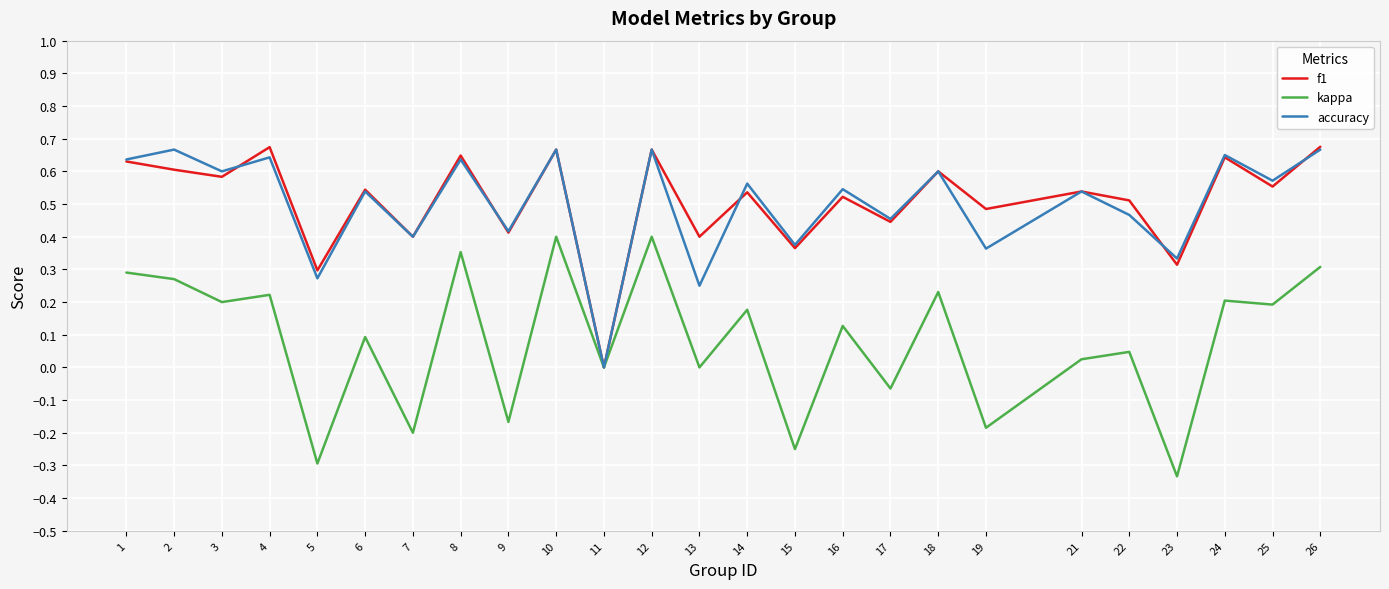

The kappa series shows 0.3 at 2. True or false?

True